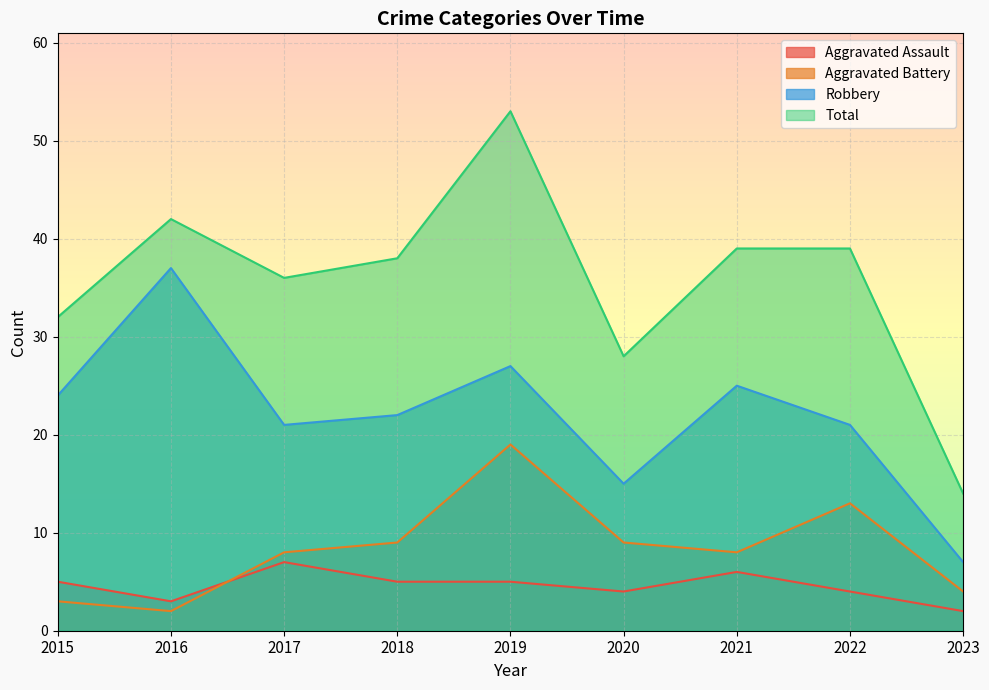

True or false: Total has a value of 47 at 2020.

False